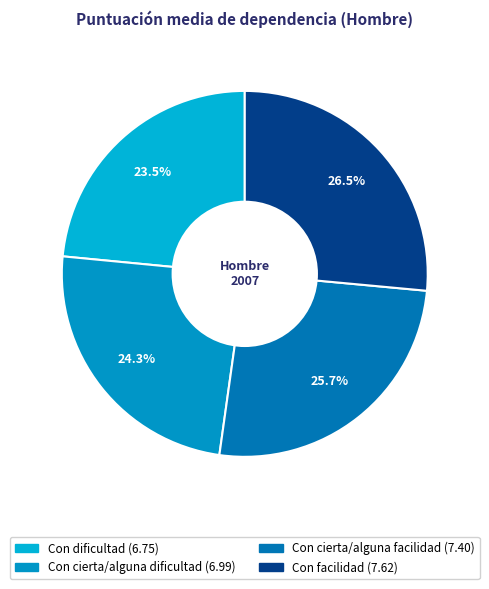

How many segments does this pie chart have?

4